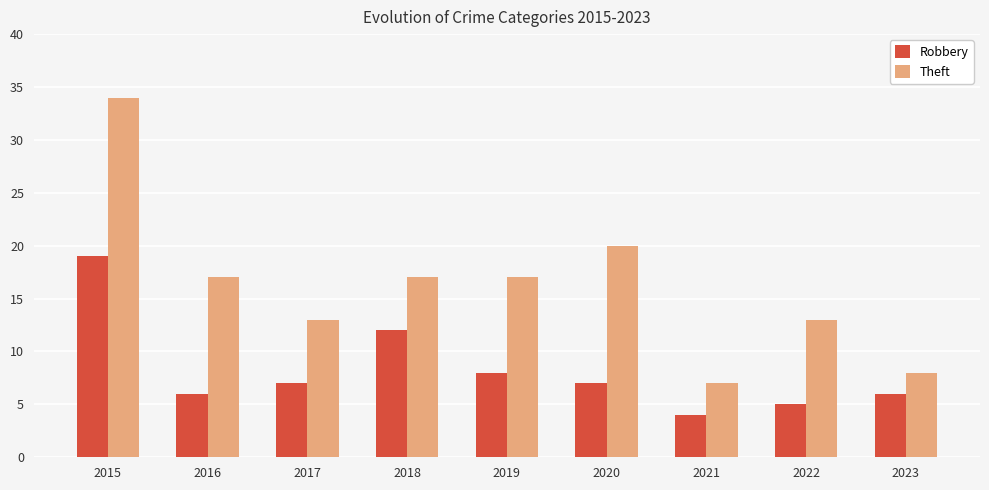

What is the value of the Robbery bar at the 3rd from the left?

7